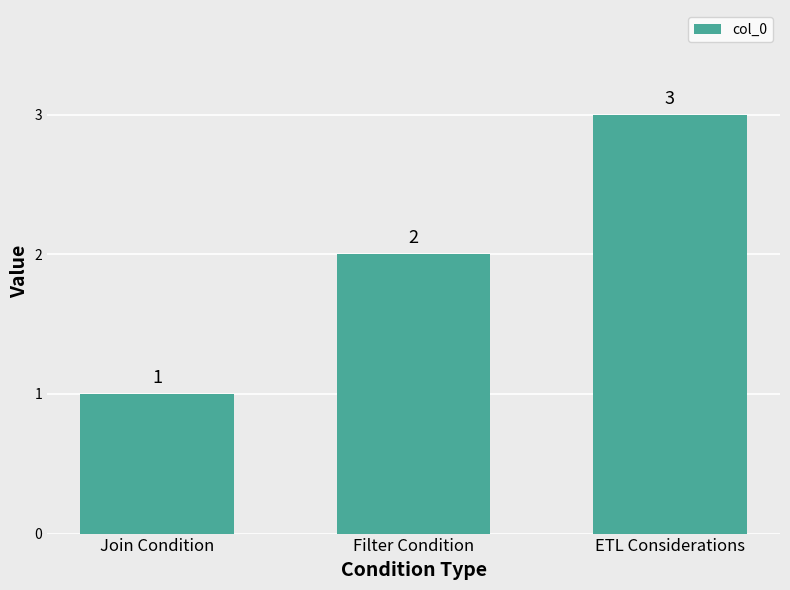

Count the values in the range 1 to 3.

3